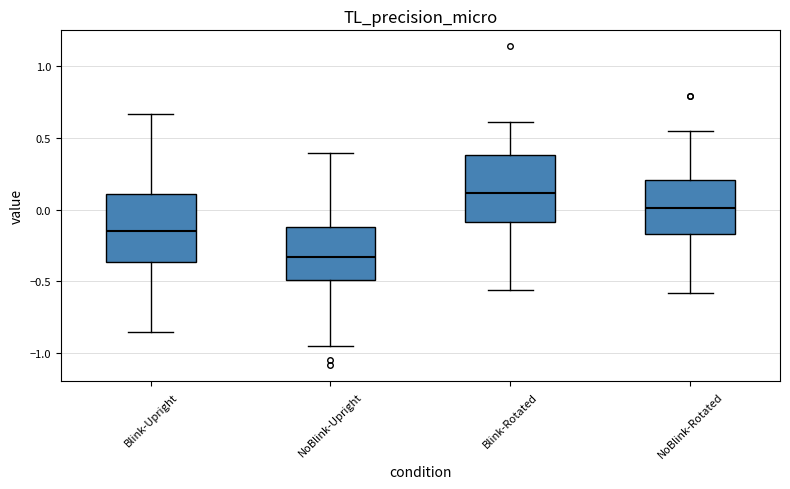

Reading left to right, transcribe this box plot: for each box, give where its median line is, the range the box spans, and where its two whiskers end, as read against the y-axis. The values are not printed on the chart, so give them approximately, as read against the axis.

Blink-Upright: median -0.15, box -0.35 to 0.10, whiskers -0.85 to 0.65
NoBlink-Upright: median -0.35, box -0.50 to -0.10, whiskers -0.95 to 0.40
Blink-Rotated: median 0.10, box -0.10 to 0.40, whiskers -0.55 to 0.60
NoBlink-Rotated: median 0.00, box -0.15 to 0.20, whiskers -0.60 to 0.55